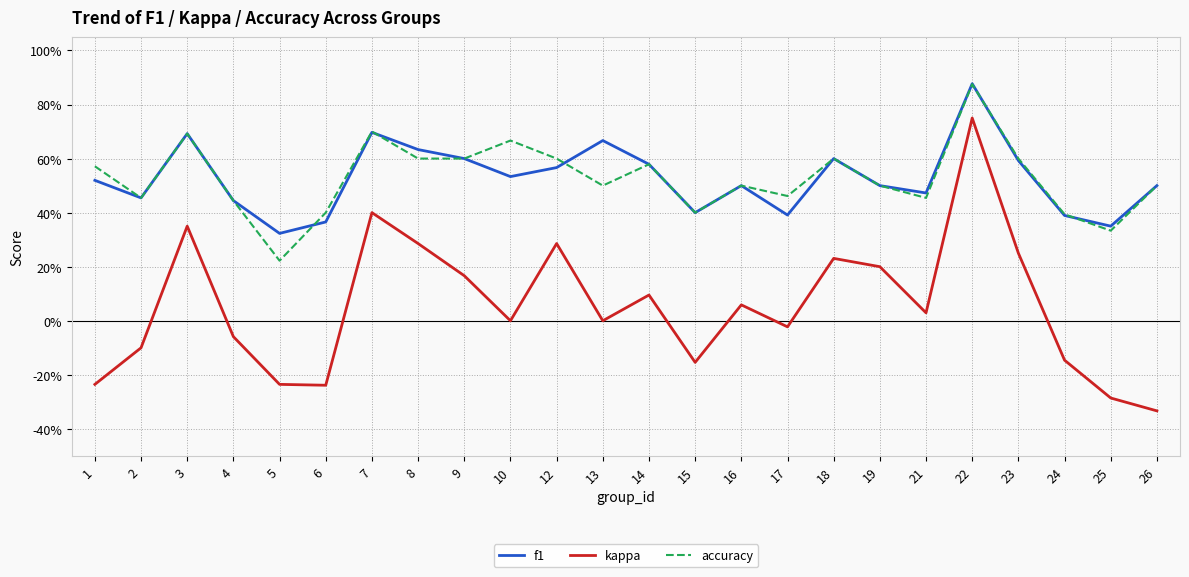

Reading right to left, list all the values displayed in this chart.

f1: 0.5	0.4	0.4	0.6	0.9	0.5	0.5	0.6	0.4	0.5	0.4	0.6	0.7	0.6	0.5	0.6	0.6	0.7	0.4	0.3	0.4	0.7	0.5	0.5
kappa: -0.3	-0.3	-0.1	0.2	0.8	0.0	0.2	0.2	-0.0	0.1	-0.2	0.1	0.0	0.3	0.0	0.2	0.3	0.4	-0.2	-0.2	-0.1	0.4	-0.1	-0.2
accuracy: 0.5	0.3	0.4	0.6	0.9	0.5	0.5	0.6	0.5	0.5	0.4	0.6	0.5	0.6	0.7	0.6	0.6	0.7	0.4	0.2	0.4	0.7	0.5	0.6